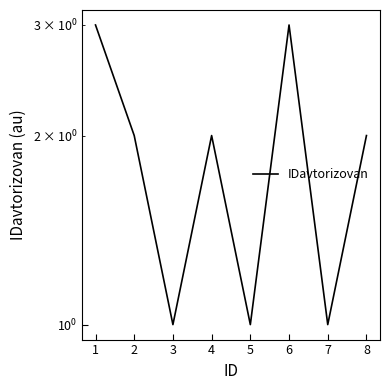

Count the values in the range 1 to 3.

8